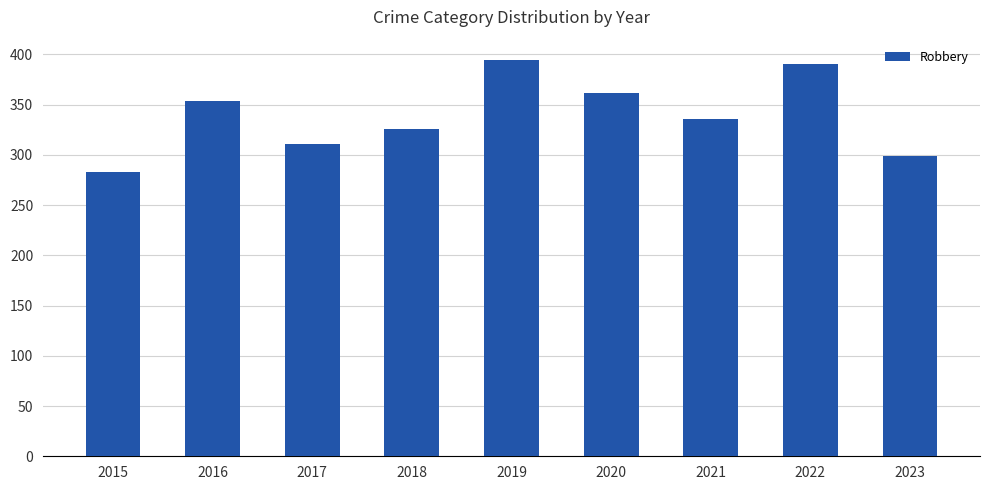

Reading left to right, transcribe all the data shown in this chart.

2015=283	2016=354	2017=311	2018=326	2019=395	2020=362	2021=336	2022=391	2023=299